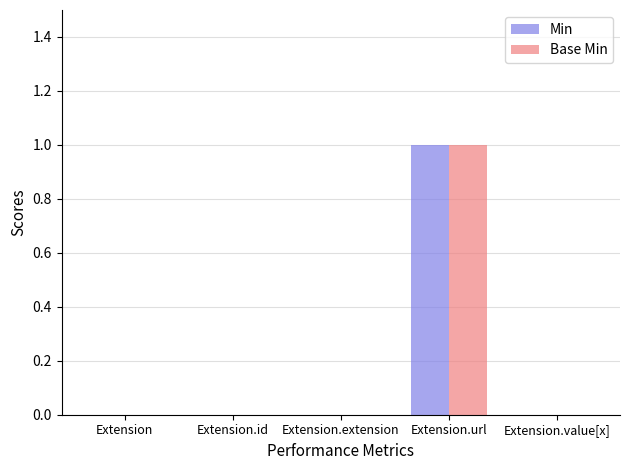

What are all the series names shown in the legend?

Min, Base Min